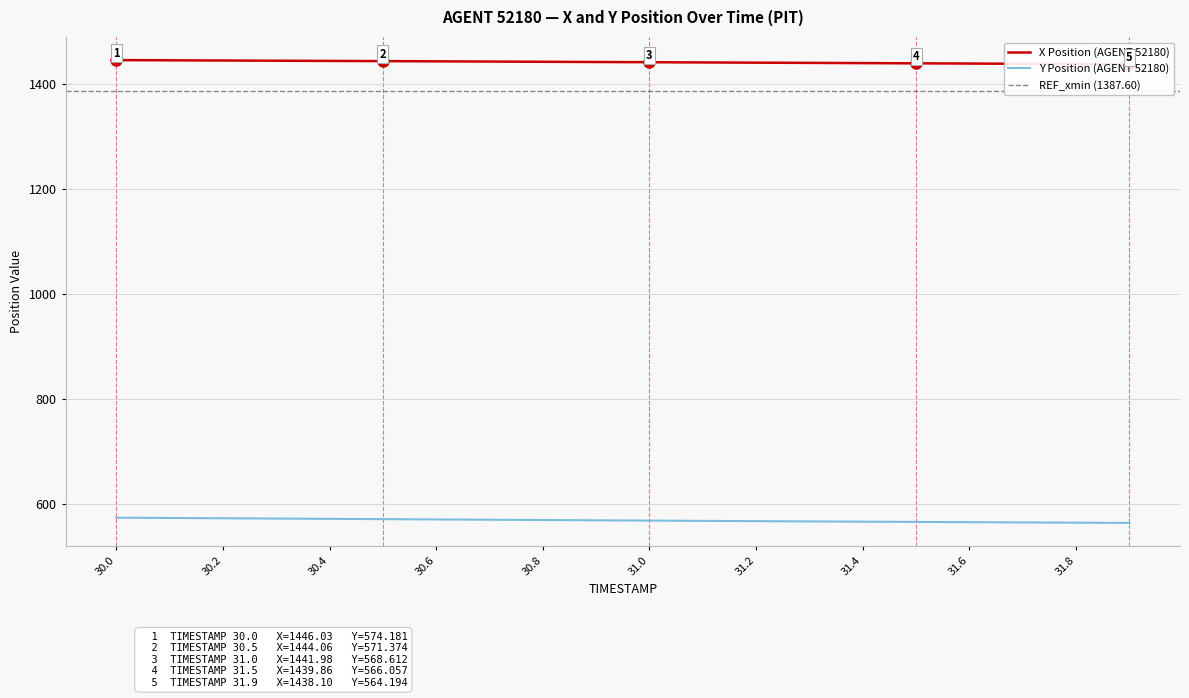

True or false: X and Y intersect in this chart.

False